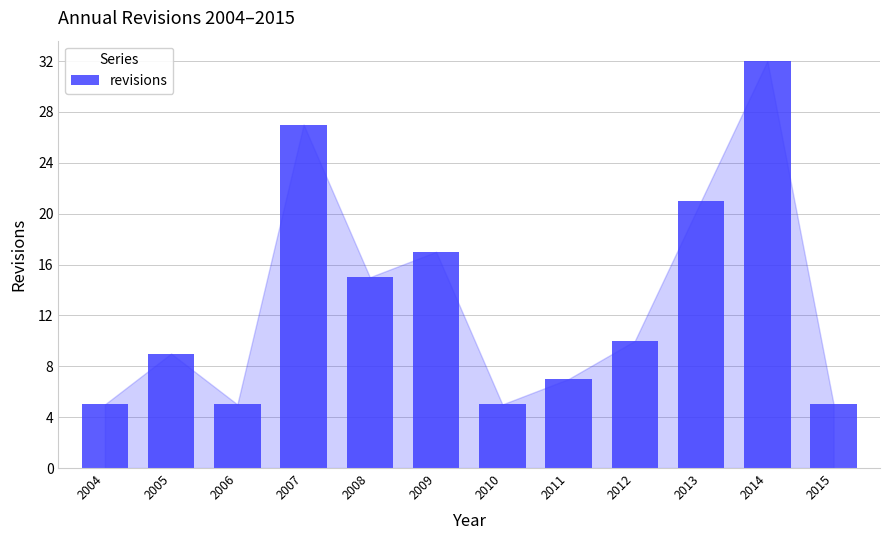

What is the difference between the maximum and minimum values?

27